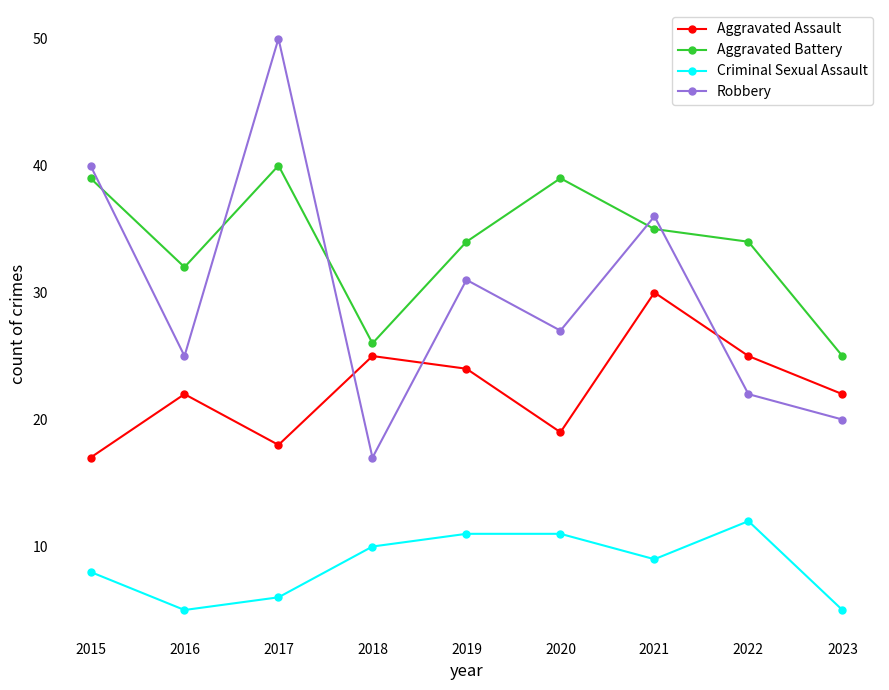

What are all the series names shown in the legend?

Aggravated Assault, Aggravated Battery, Criminal Sexual Assault, Robbery